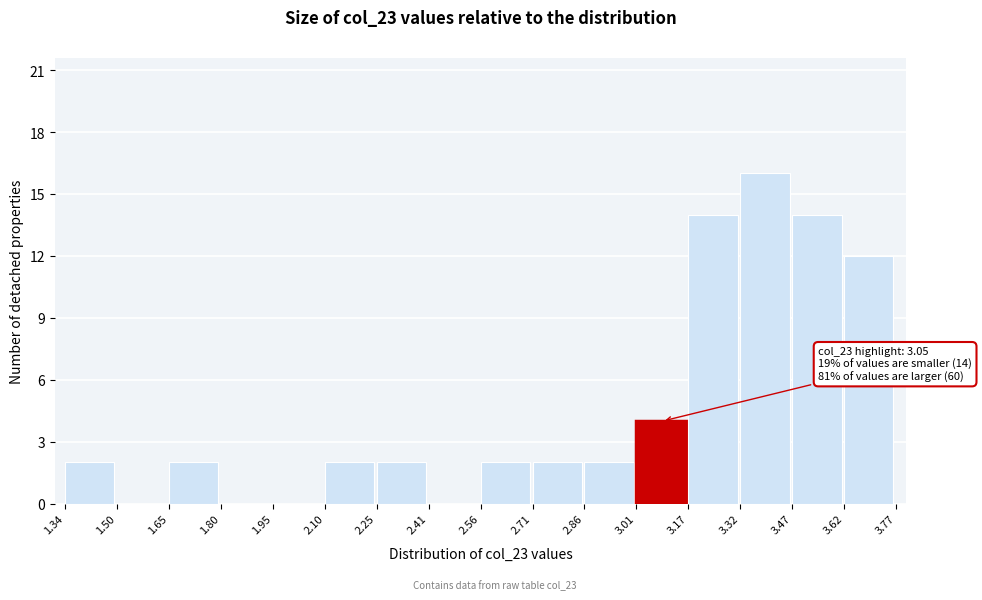

Over which range of the x-axis is the bar tallest?

3.32 to 3.47